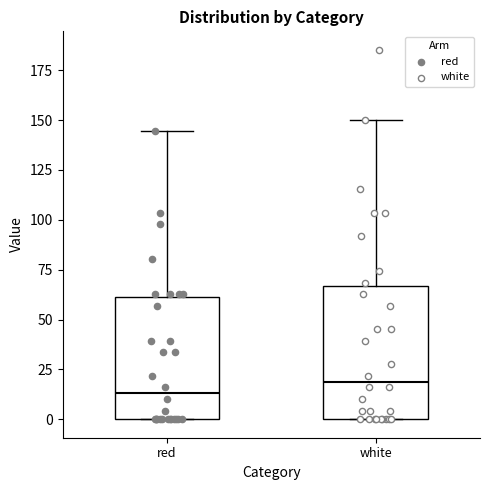

Reading left to right, read every box against the y-axis: the position of its median line, the range the box covers, and the ends of its whiskers. The values are not printed on the chart, so give them approximately, as read against the axis.

red: median 15, box 0 to 60, whiskers 0 to 145
white: median 20, box 0 to 65, whiskers 0 to 150